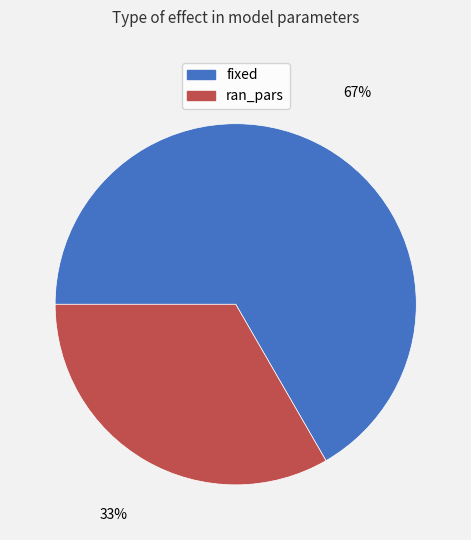

Which has a higher value, fixed or ran_pars?

fixed